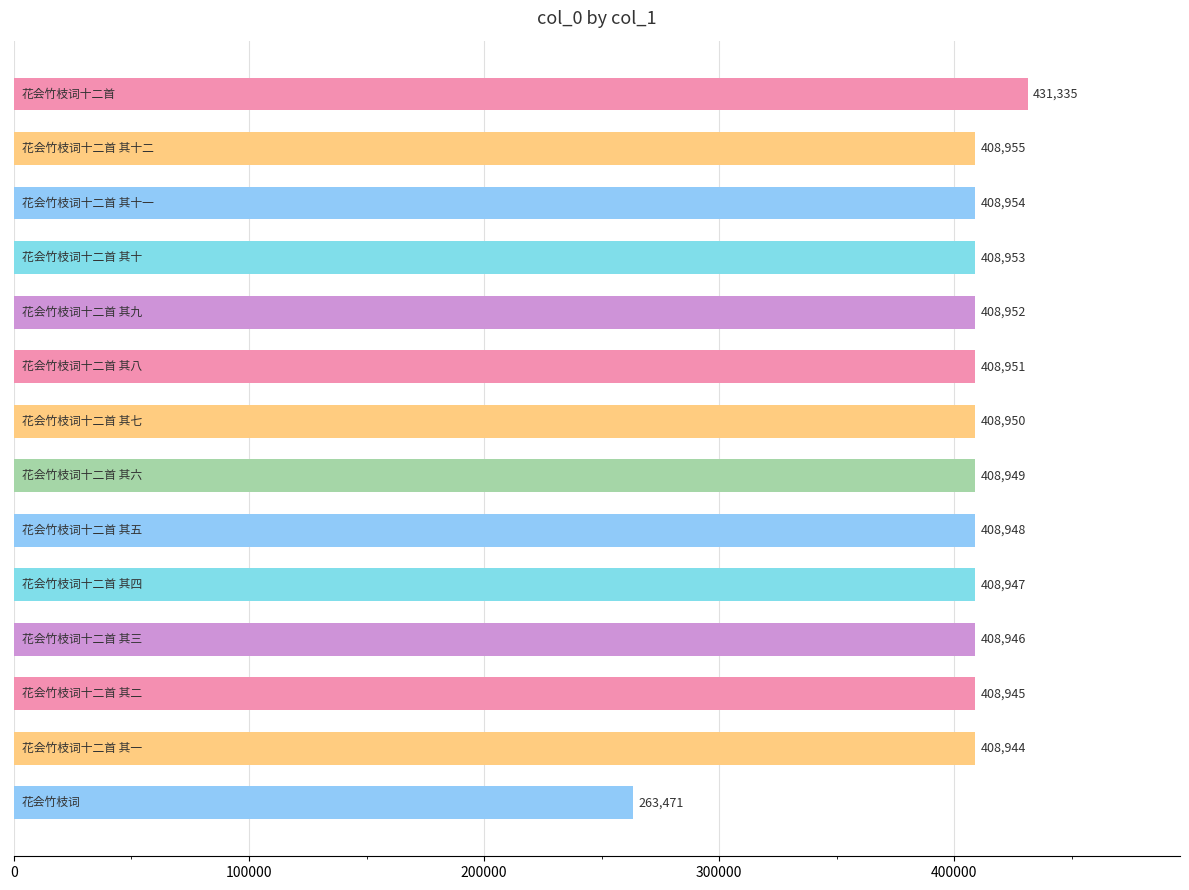

What is the average value?

400157